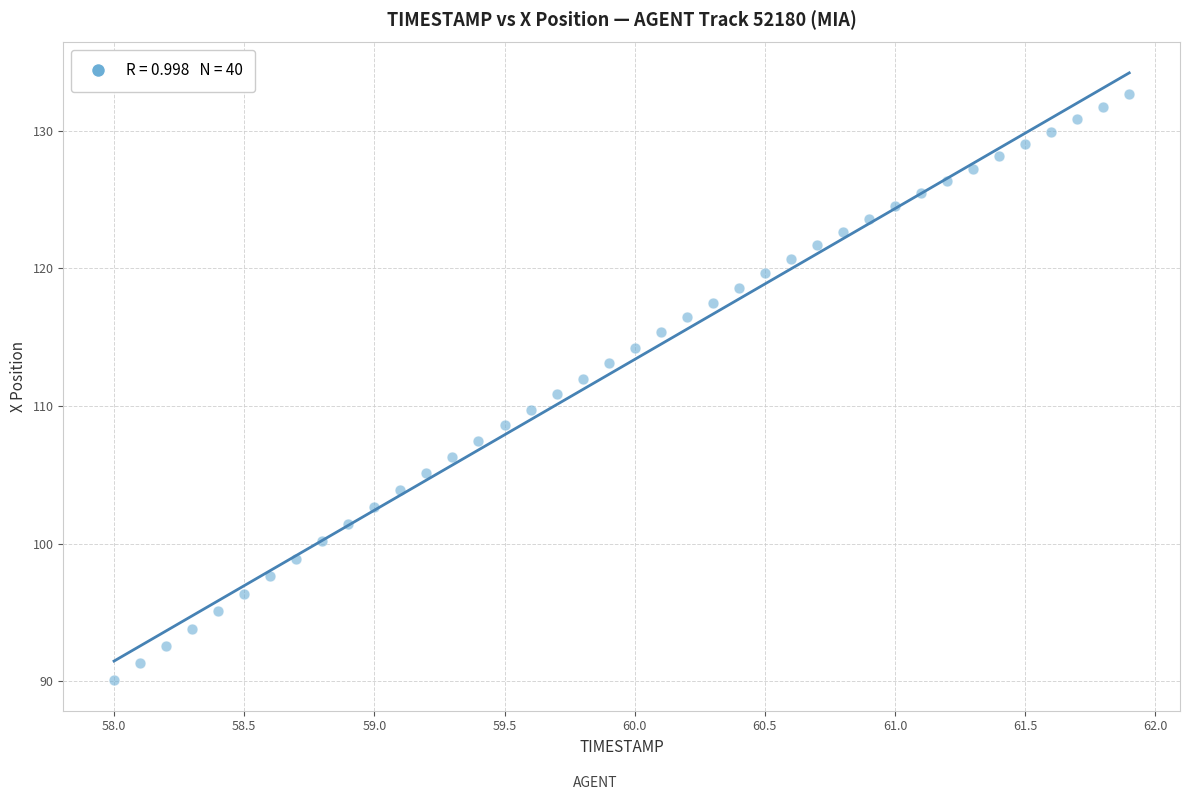

What is the range of X values (max minus min)?

3.9